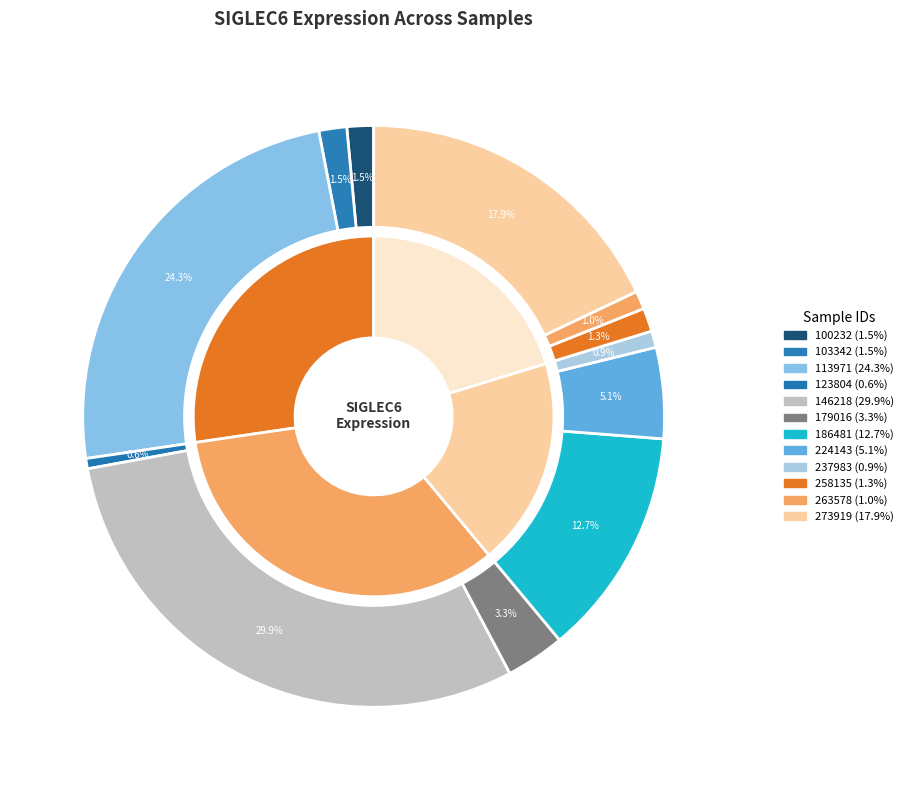

Does 113971 represent more than half of the total?

No